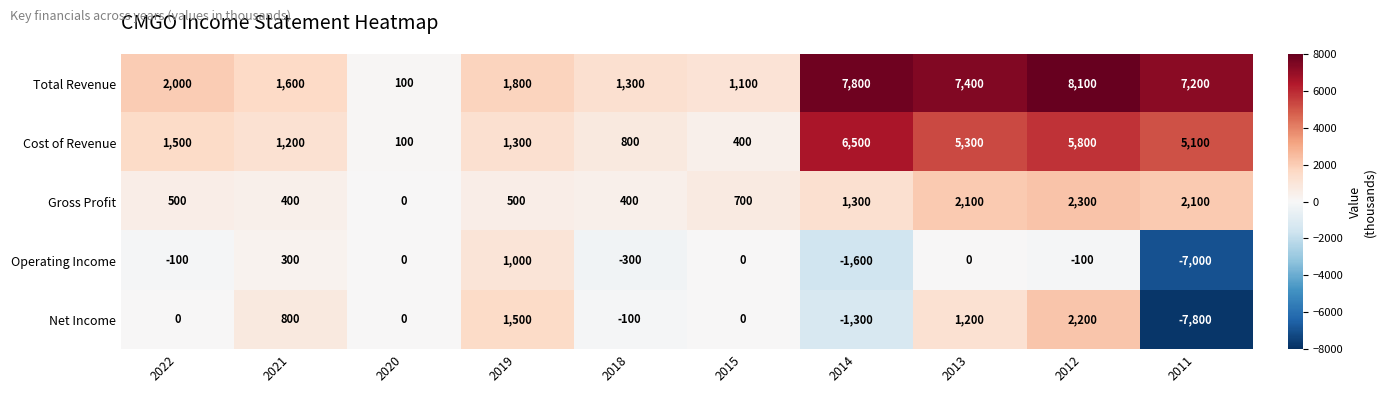

Where is Cost of Revenue nearest to the value 3300?

2022